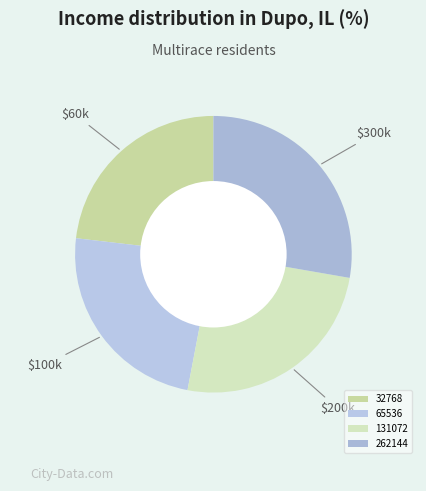

Which category has the smallest portion of the pie?

32768